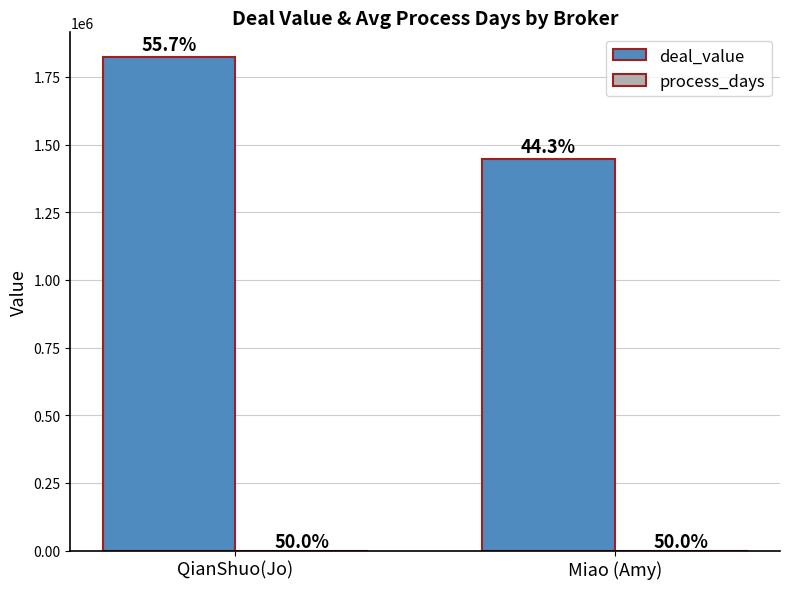

What is the difference between the highest and lowest values at Miao (Amy)?

1448314